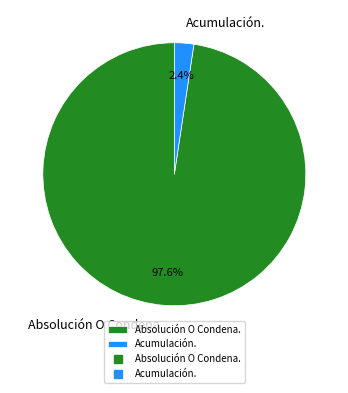

To the nearest percent, what is the combined percentage of Acumulación. and Absolución O Condena.?

100%